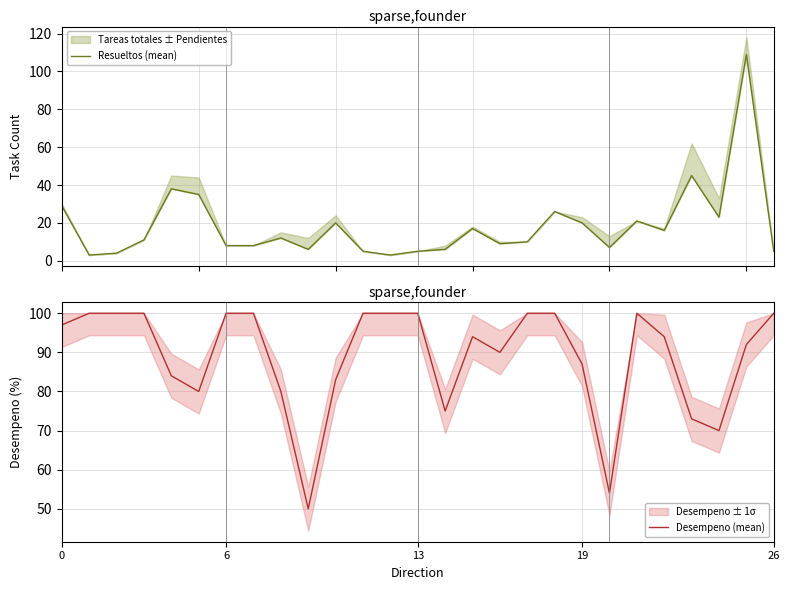

What is the maximum value for Desempeno (mean)?

100